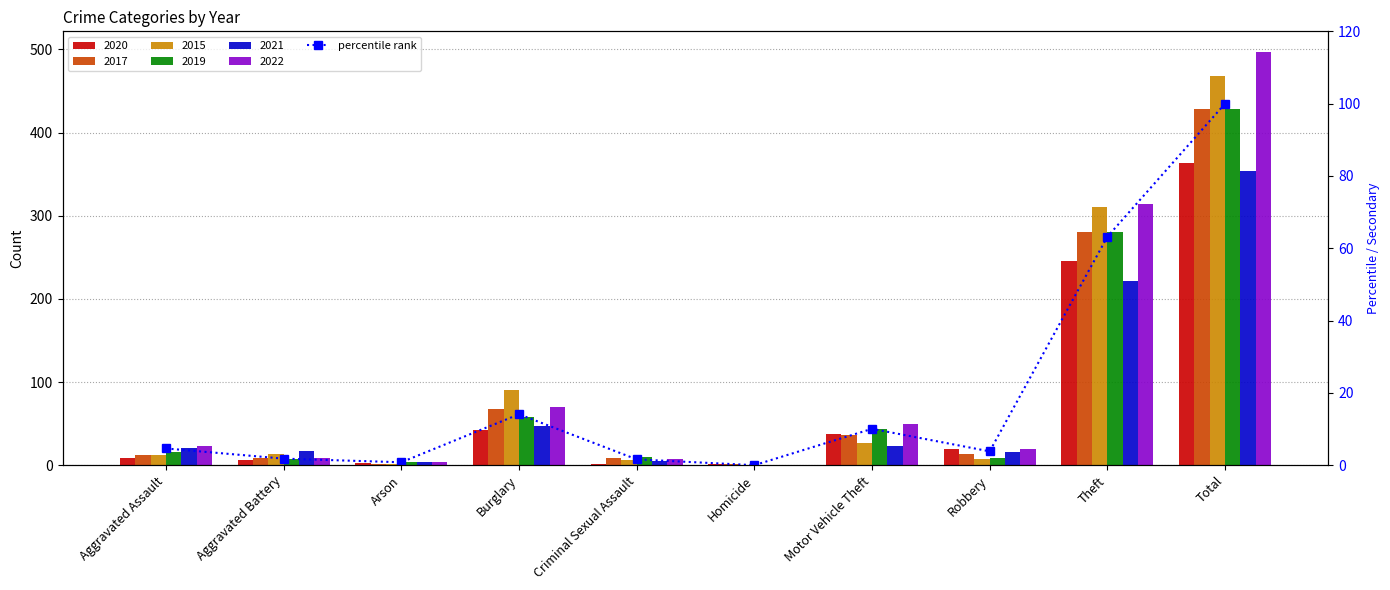

What is the approximate value at Aggravated Assault?

4.6